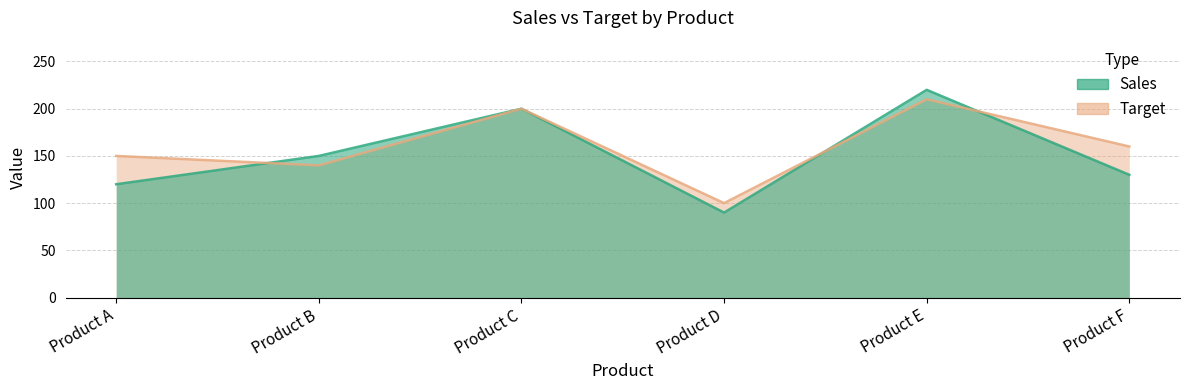

What is the total value across all series at Product C?

400